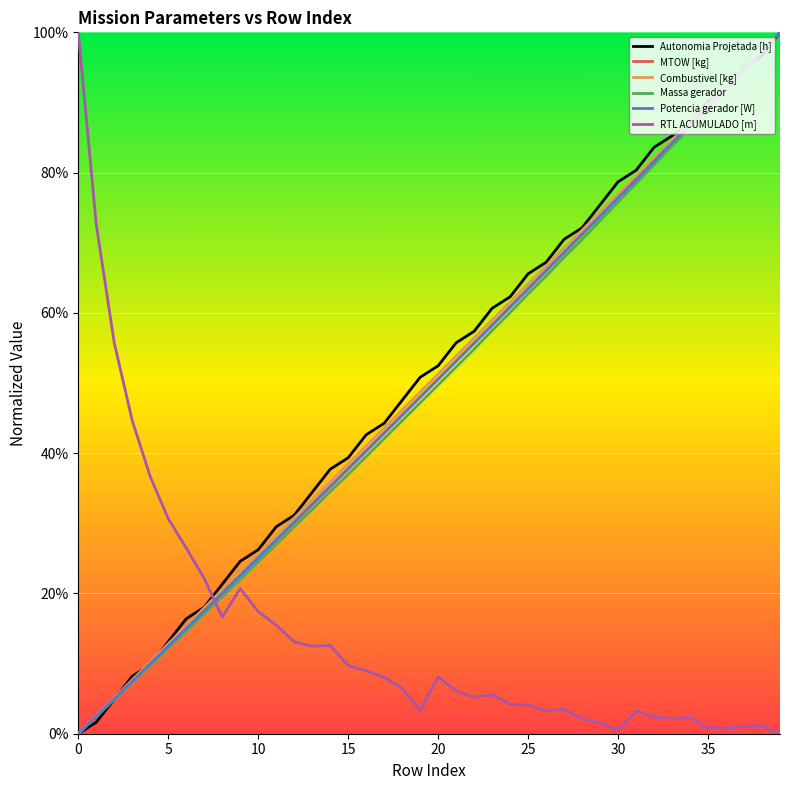

Does the chart display data point markers on the line(s)?

No